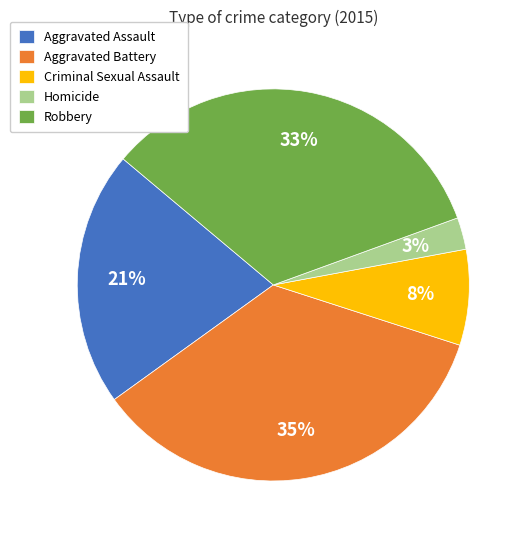

To the nearest percent, what is the difference between the largest and smallest slice percentages?

32%